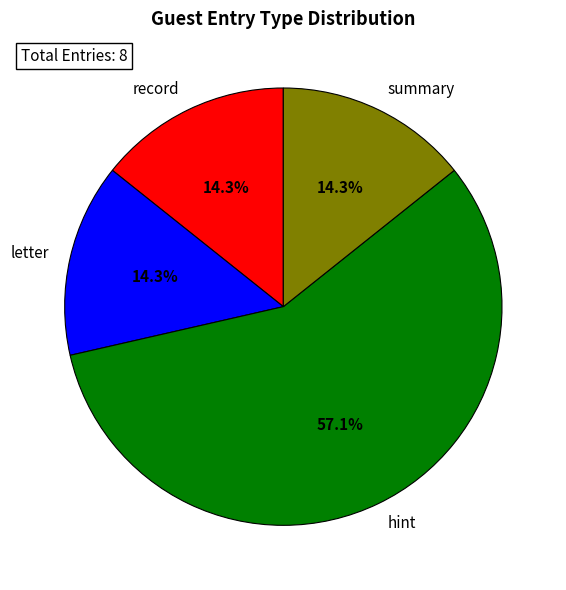

Which slice is the largest?

hint